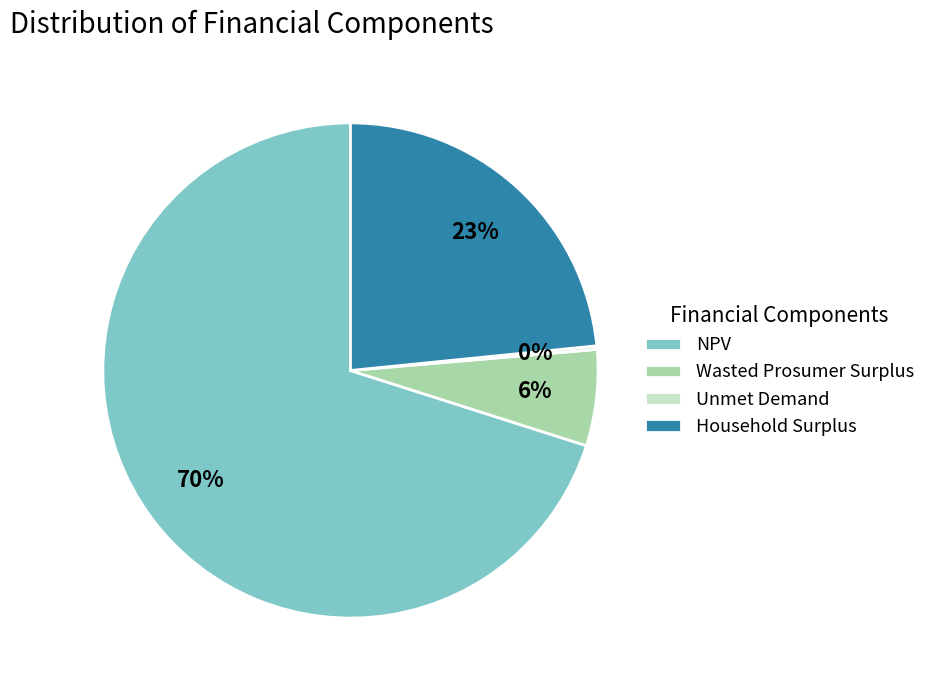

What is the largest slice in the pie chart?

NPV